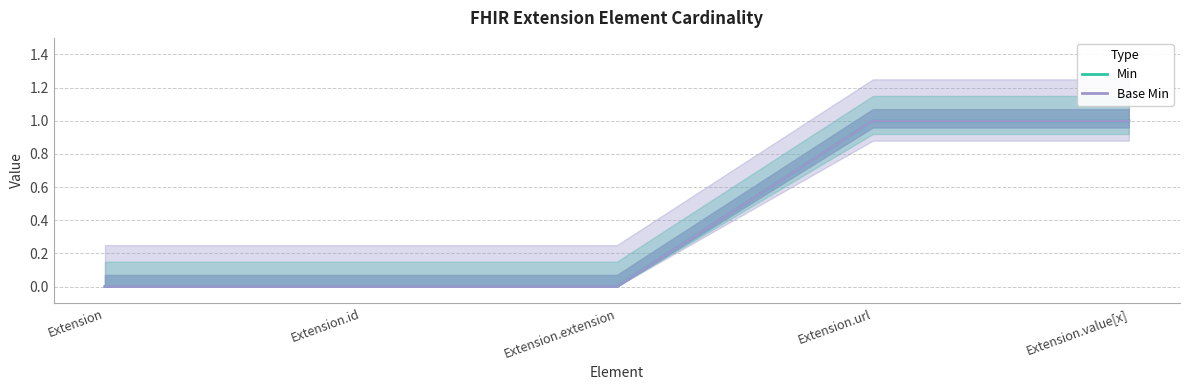

What is the difference between the maximum and minimum values in the Base Min series?

1